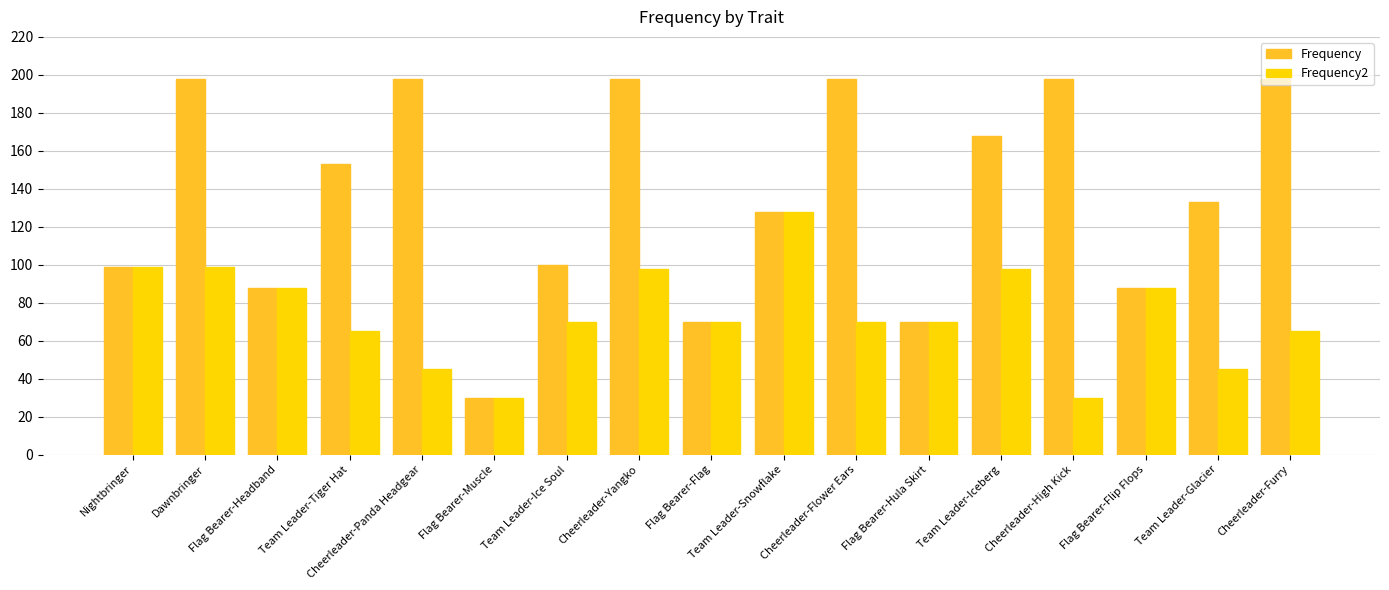

The value of Frequency2 at Cheerleader-High Kick is 30. True or false?

True